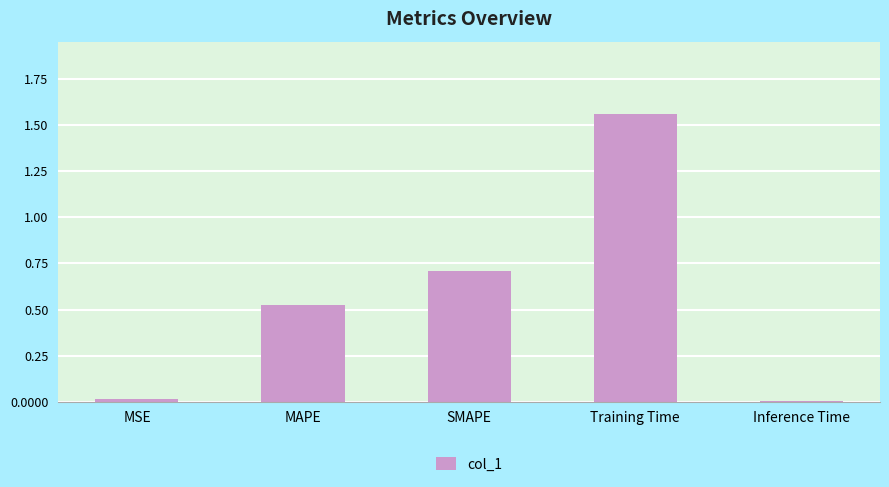

Is it true that the value at MSE is 0.0?

True